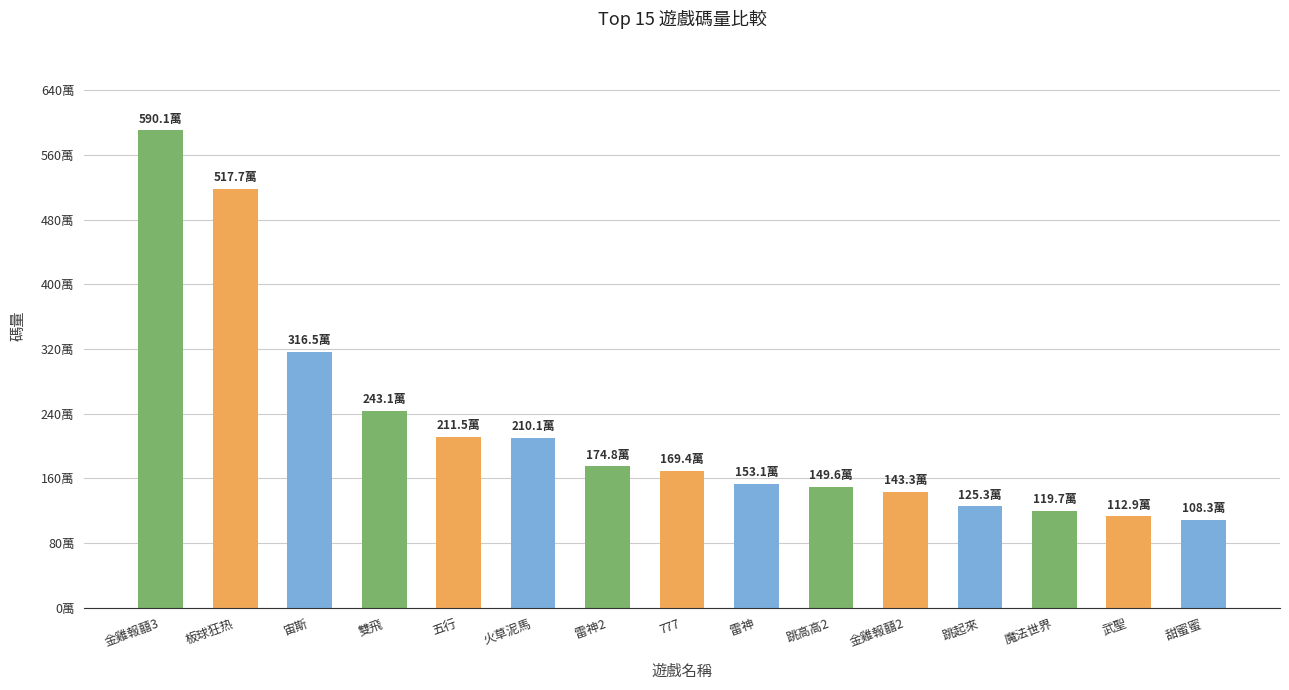

The chart shows a value of 1693719.4 at 777. True or false?

True